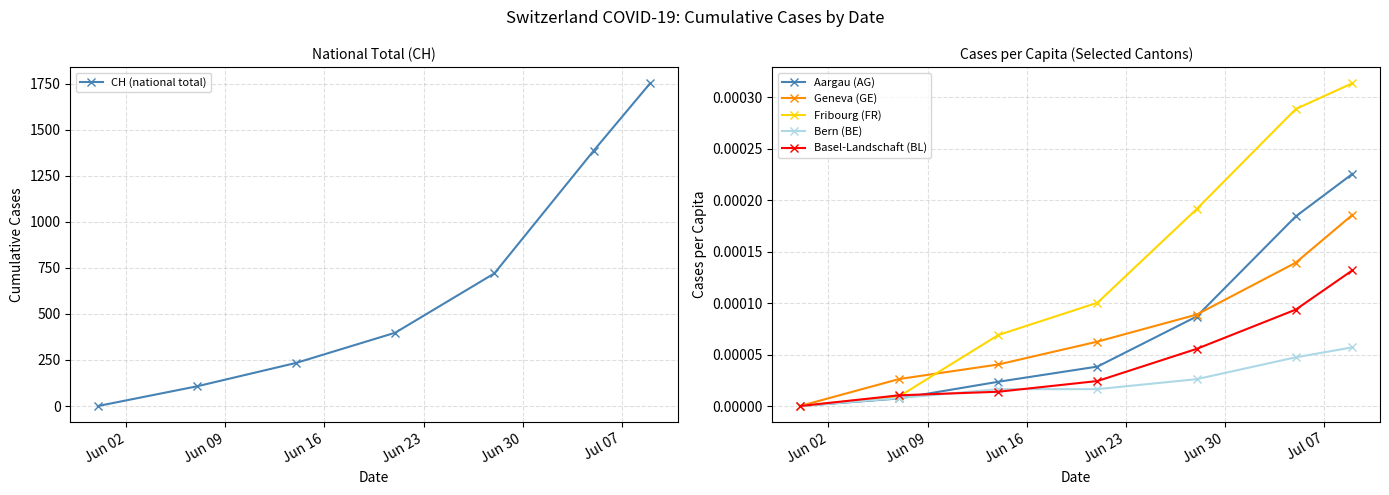

Is this an area chart (filled region under the line)?

No